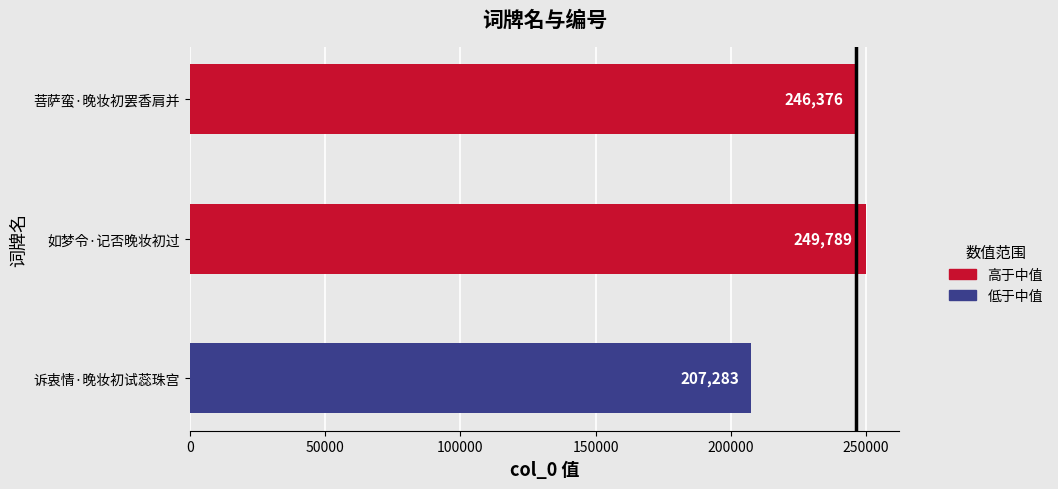

What value does the data have at 菩萨蛮·晚妆初罢香肩并, to the nearest 10?

246380